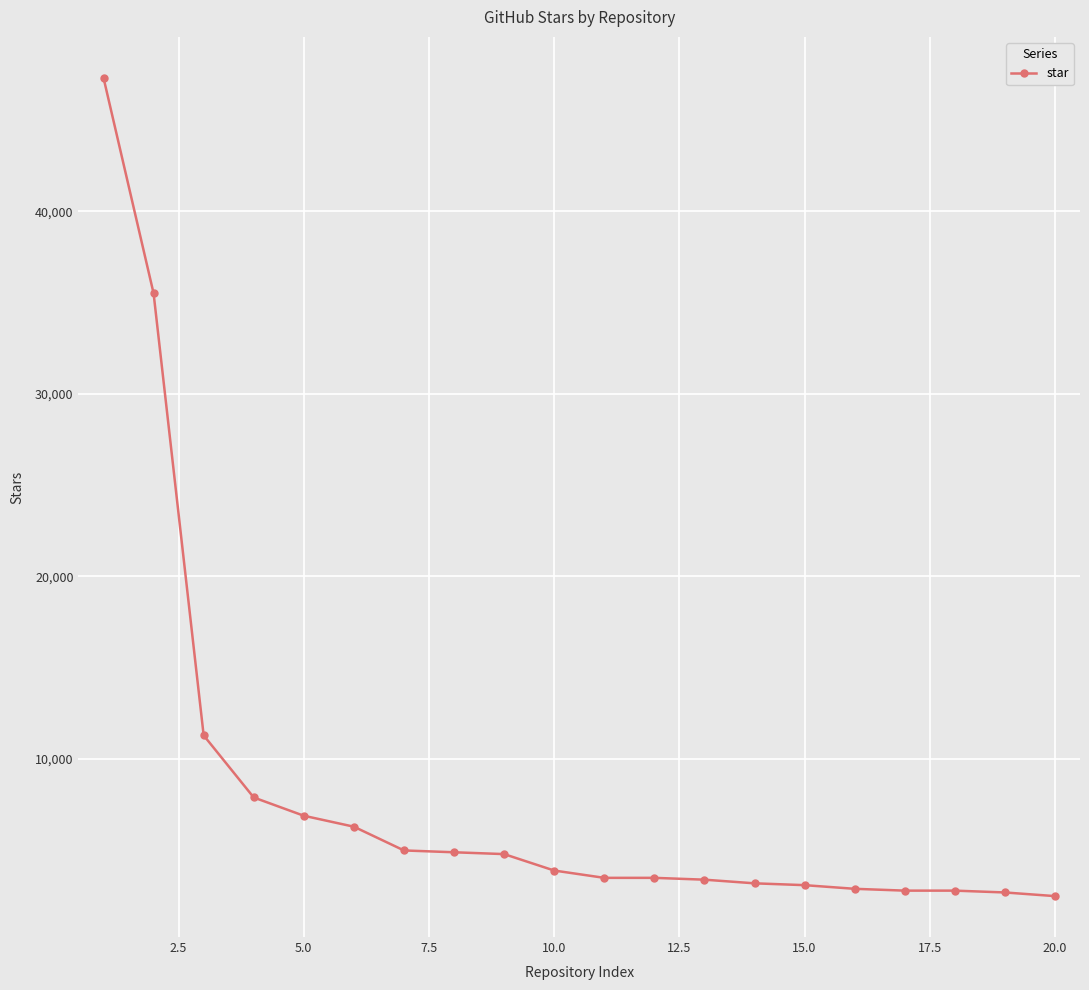

What is the smallest value displayed?

2500